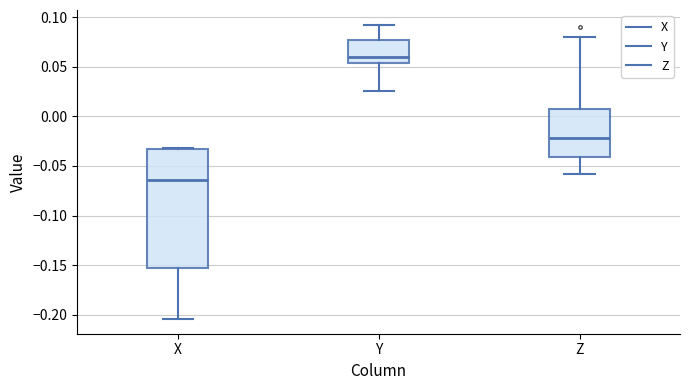

Reading left to right, transcribe this box plot: for each box, give where its median line is, the range the box spans, and where its two whiskers end, as read against the y-axis. The values are not printed on the chart, so give them approximately, as read against the axis.

X: median -0.065, box -0.155 to -0.035, whiskers -0.205 to -0.030
Y: median 0.060, box 0.055 to 0.080, whiskers 0.025 to 0.095
Z: median -0.020, box -0.040 to 0.010, whiskers -0.060 to 0.080